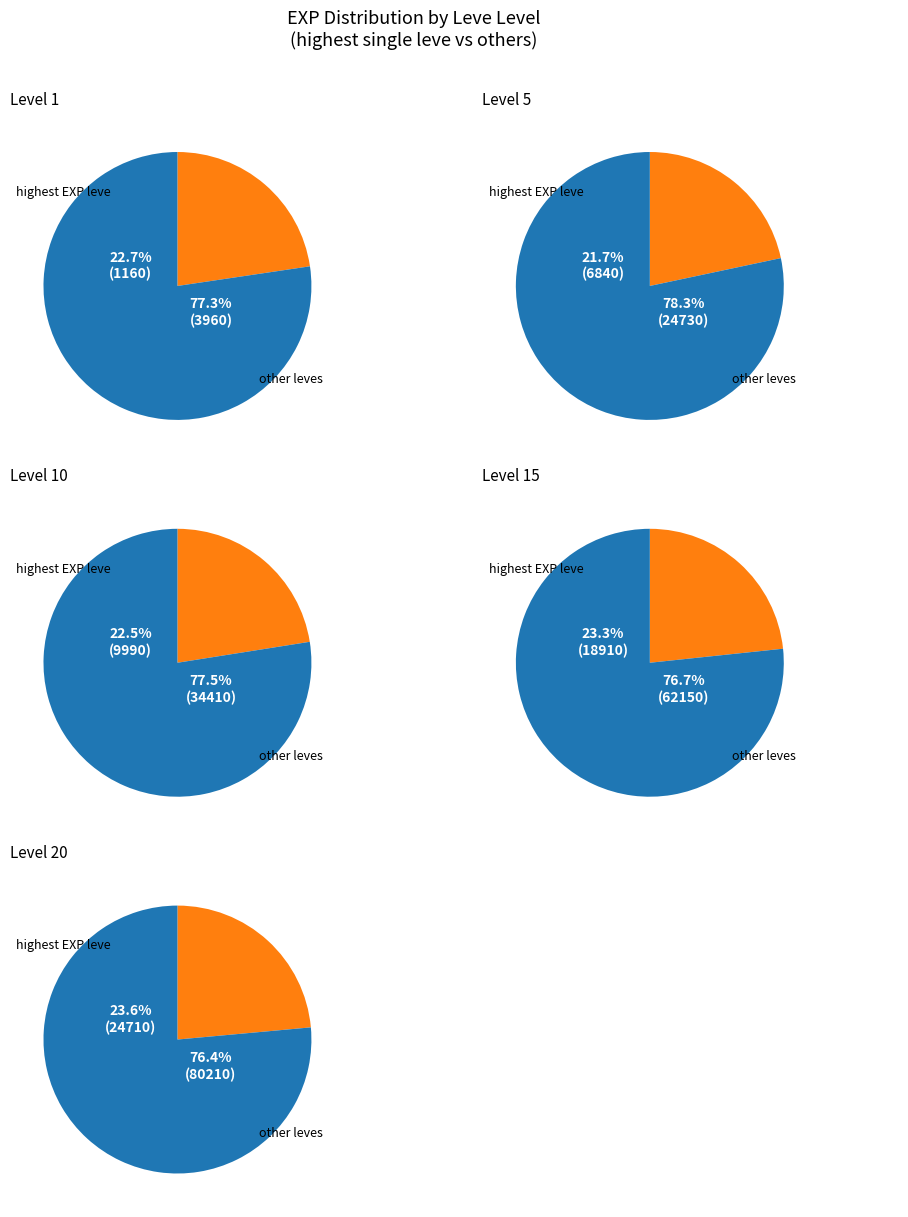

What is the ratio of the value at 1 to the value at 5?

0.2